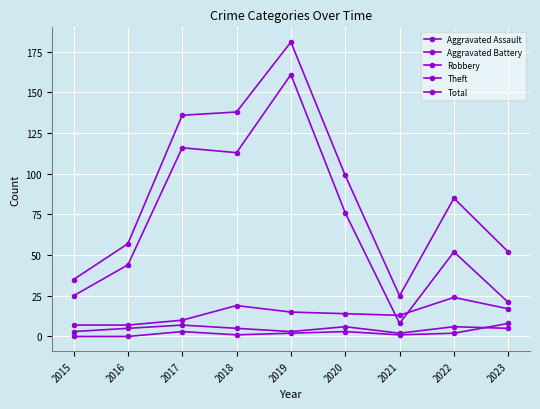

At which category does Robbery reach its first local valley?

2021